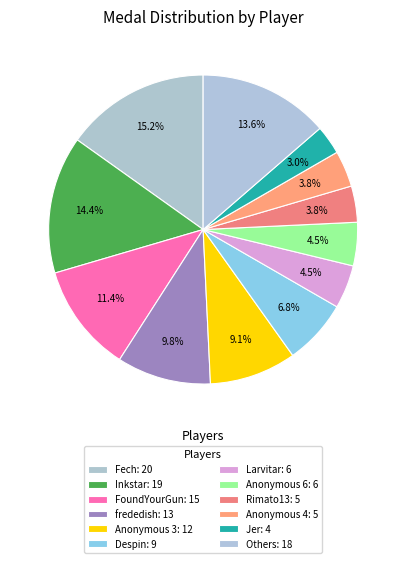

How many segments does this pie chart have?

12